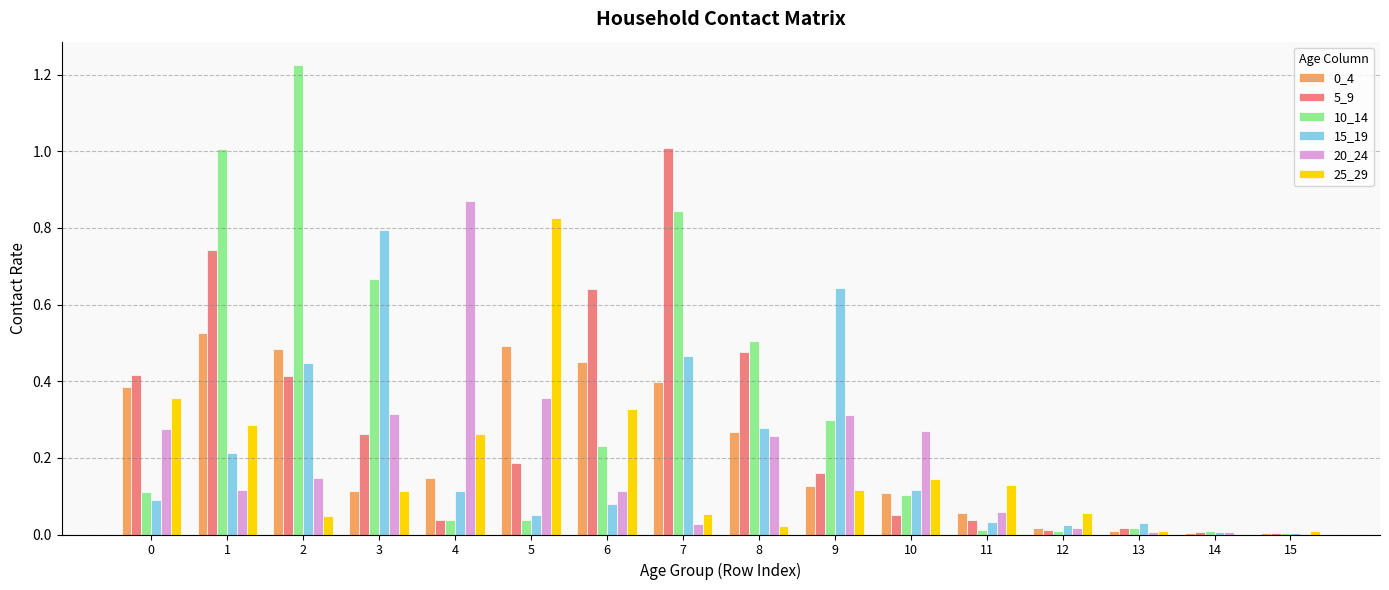

How many groups of bars are there?

16